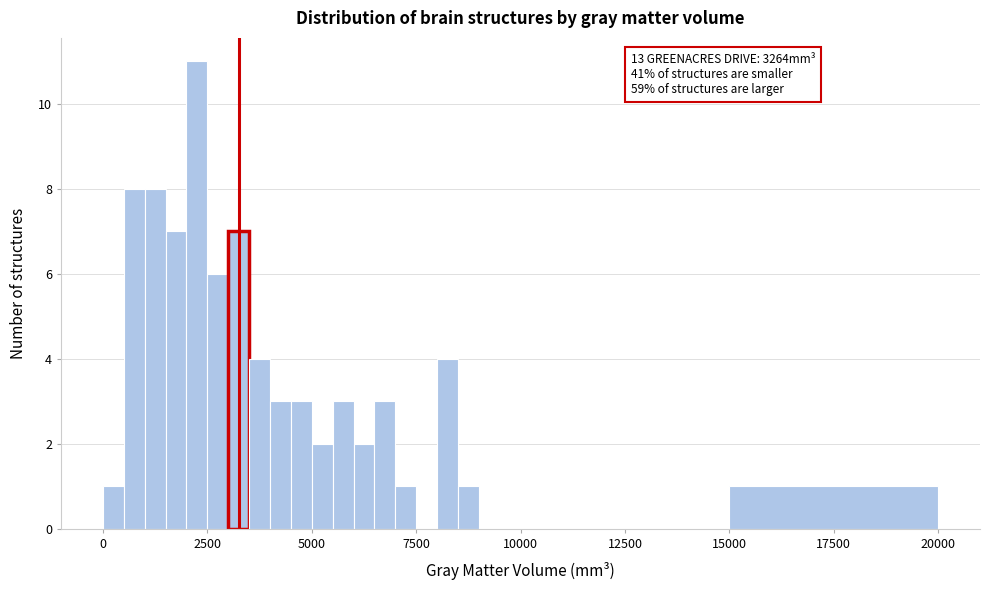

Read against the x-axis, roughly where is the centre of the tallest bar?

2500